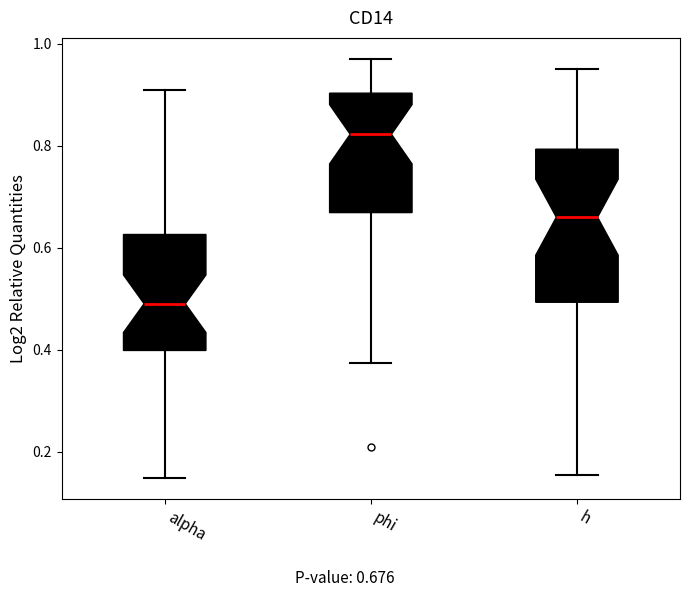

Comparing the boxes themselves (not the whiskers), which one is the tallest?

h